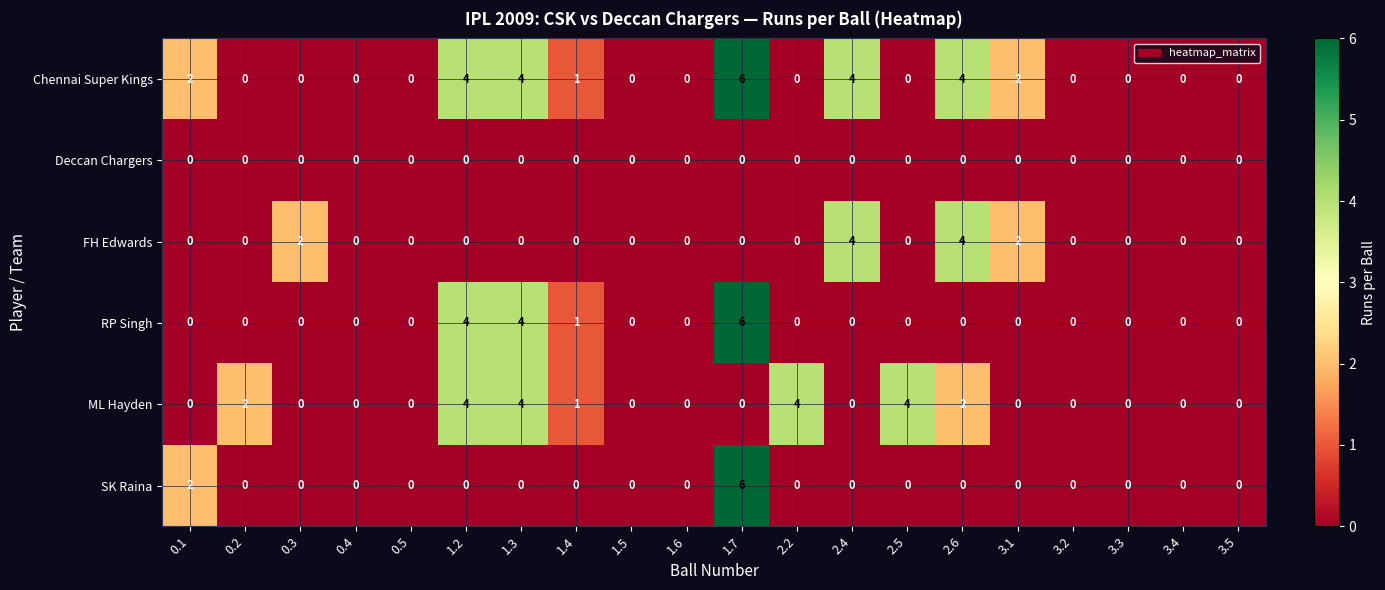

How many series are shown in this chart?

6